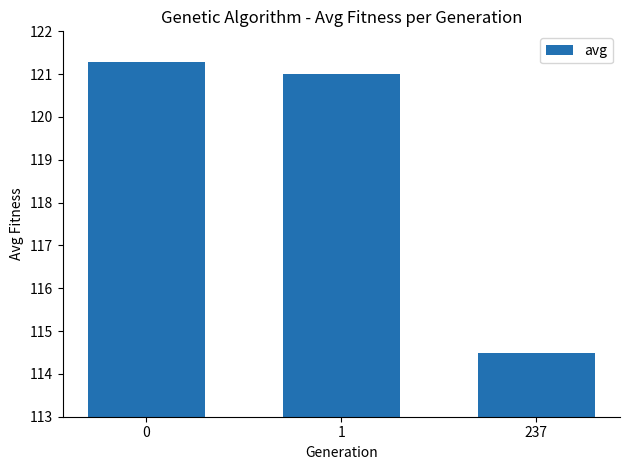

Reading left to right, extract all data points from this chart.

121.3	121.0	114.5